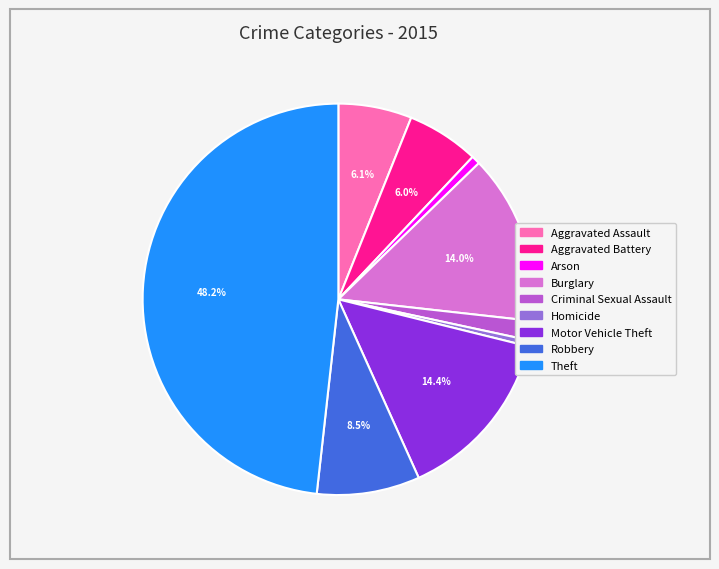

What is the largest slice in the pie chart?

Theft